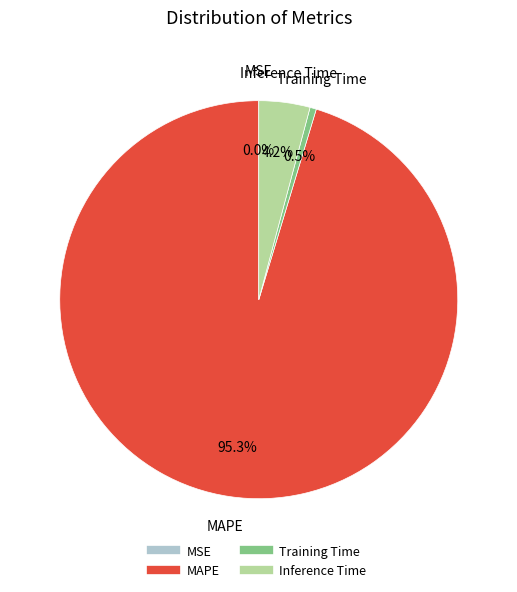

Is there any slice that represents more than half of the pie?

Yes